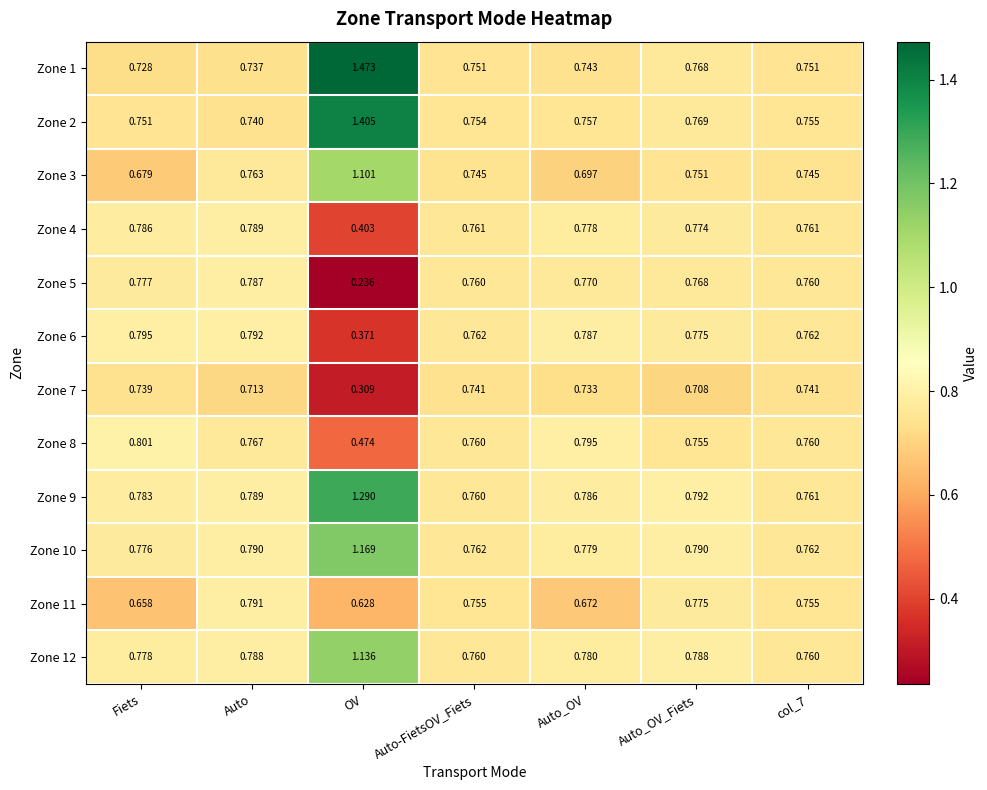

At which label is Zone 11 closest to 0?

OV